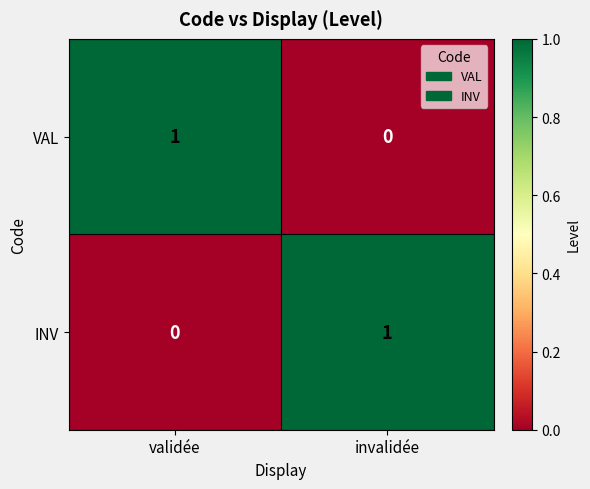

Where is INV nearest to the value 0?

validée